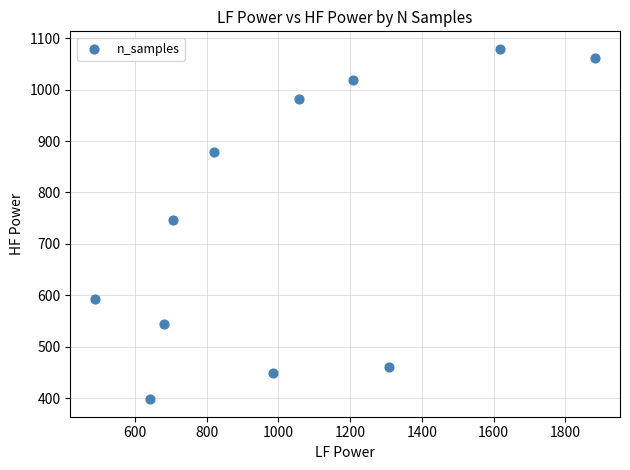

What Y value in the scatter plot is closest to 738?

746.7